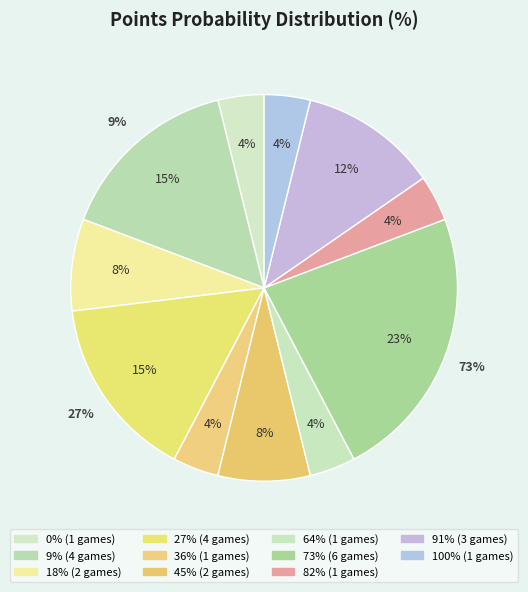

How many slices are in this pie chart?

11